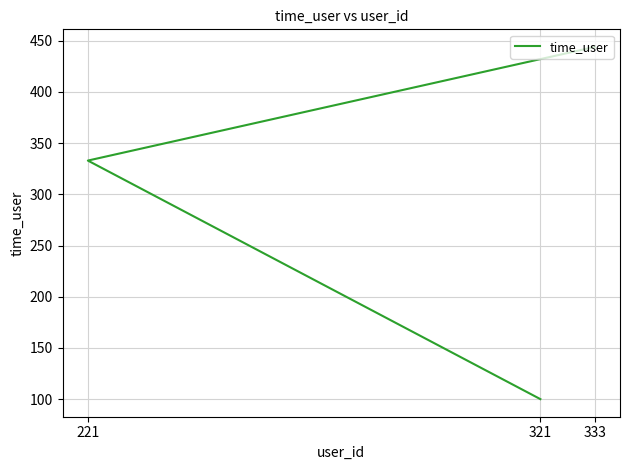

Which has a higher value, 221 or 321?

221